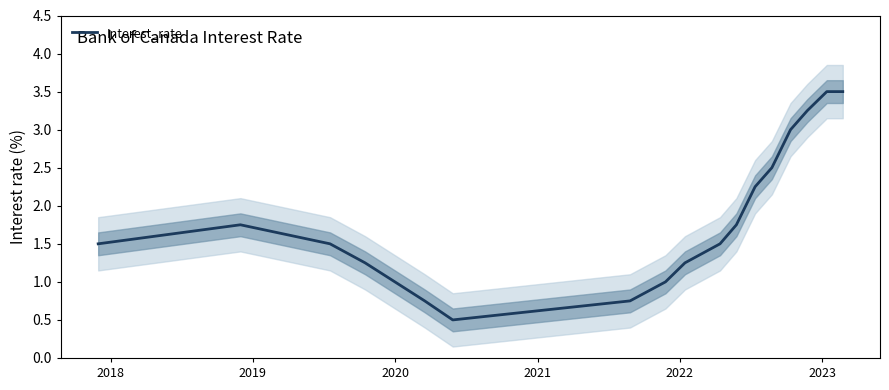

What is the highest value of the Interest_rate series?

3.5